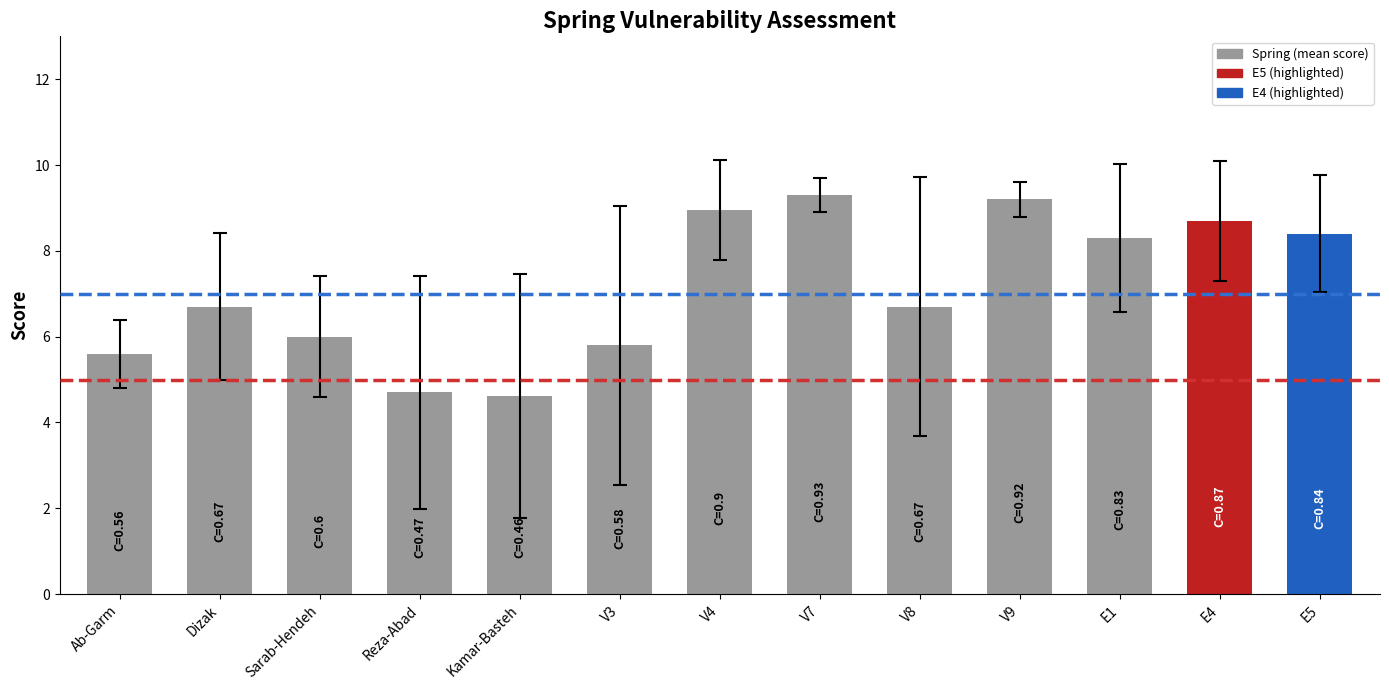

The chart shows a value of 8.8 at V8. True or false?

False